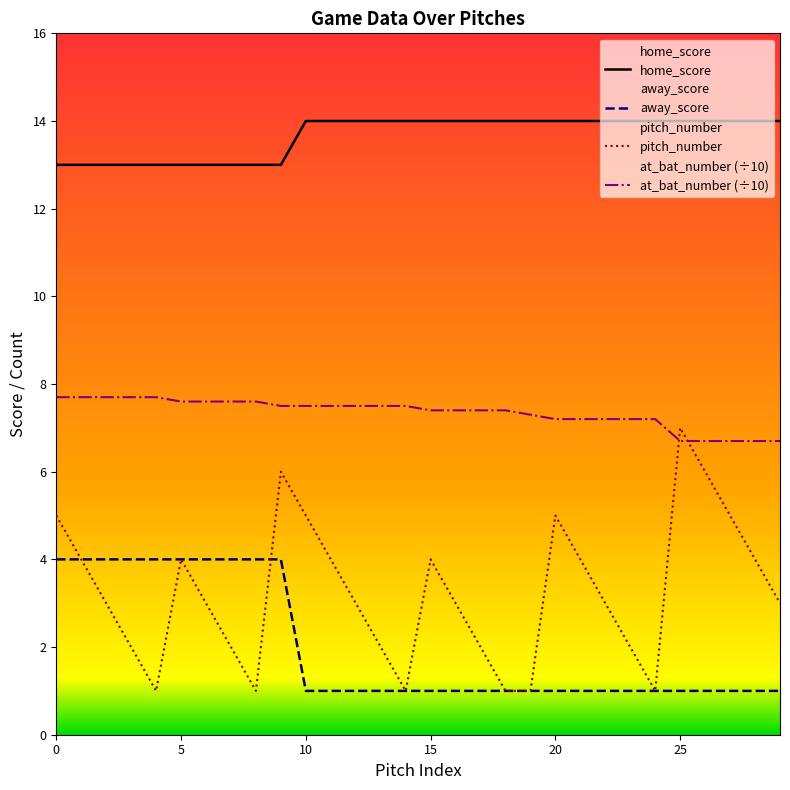

List the series in order of their peak value, lowest first.

away_score, pitch_number, at_bat_number (÷10), home_score